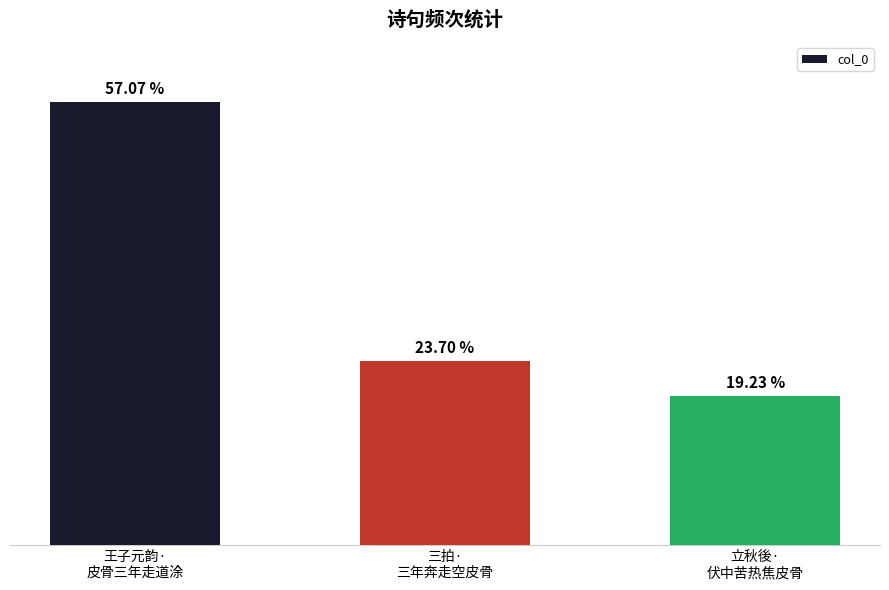

Rank the categories by value from lowest to highest.

立秋後·
伏中苦热焦皮骨, 三拍·
三年奔走空皮骨, 王子元韵·
皮骨三年走道涂